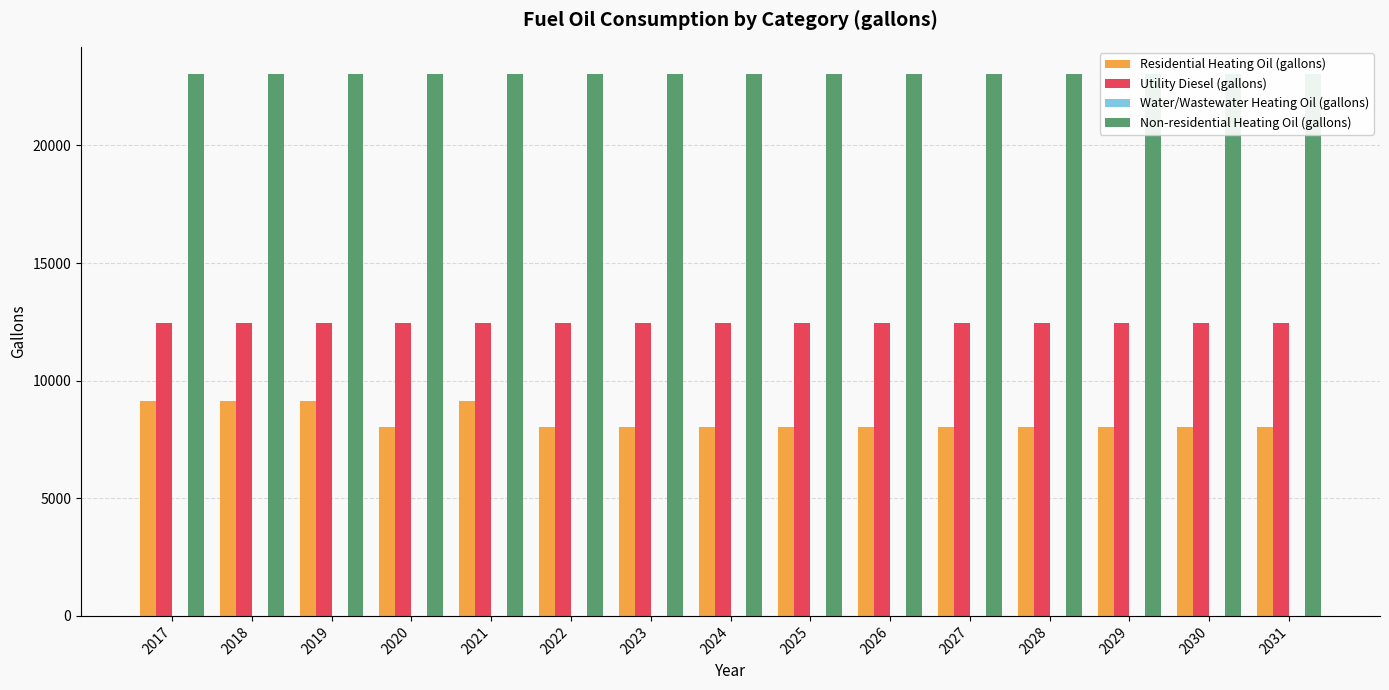

List the series in order of their overall mean, highest first.

Non-residential Heating Oil (gallons), Utility Diesel (gallons), Residential Heating Oil (gallons), Water/Wastewater Heating Oil (gallons)